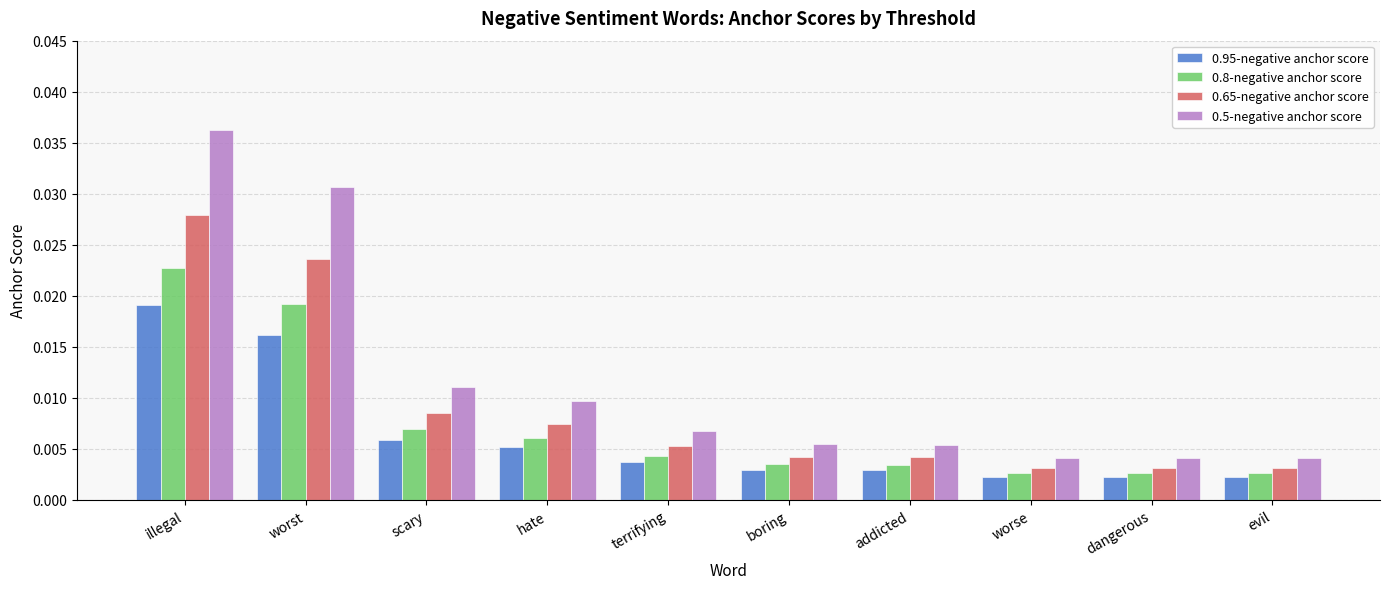

List the series in order of their peak value, highest first.

0.5-negative anchor score, 0.65-negative anchor score, 0.8-negative anchor score, 0.95-negative anchor score